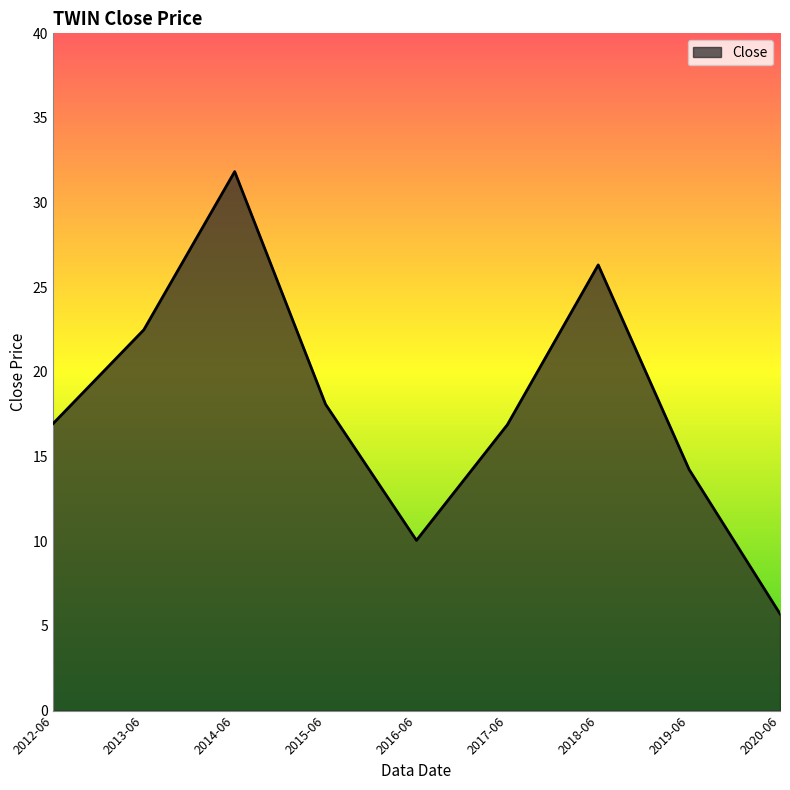

Approximately how many times larger is the value at 2020-06 compared to 2013-06?

0.3